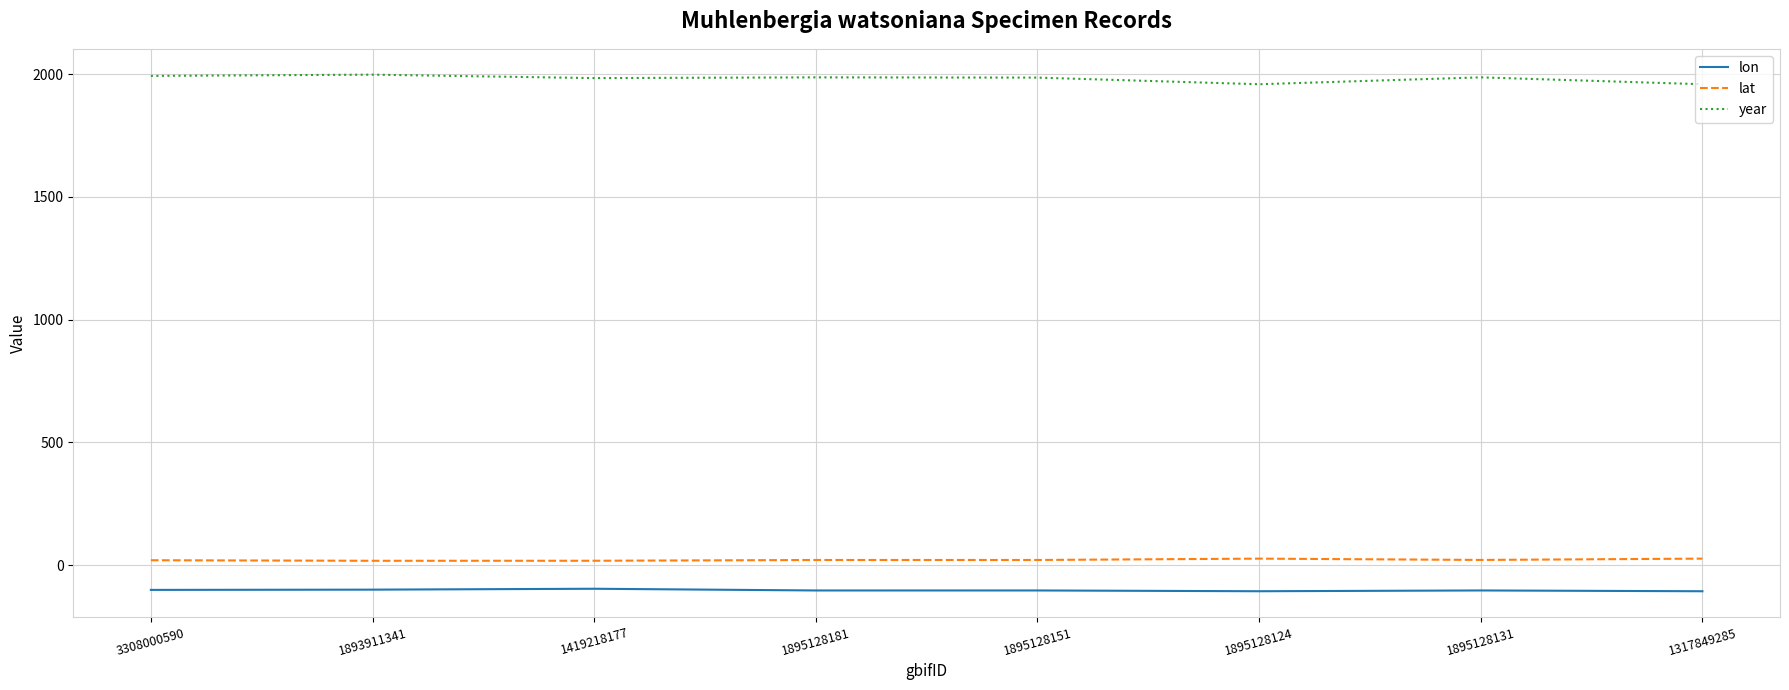

Which series has the largest total across all categories?

year